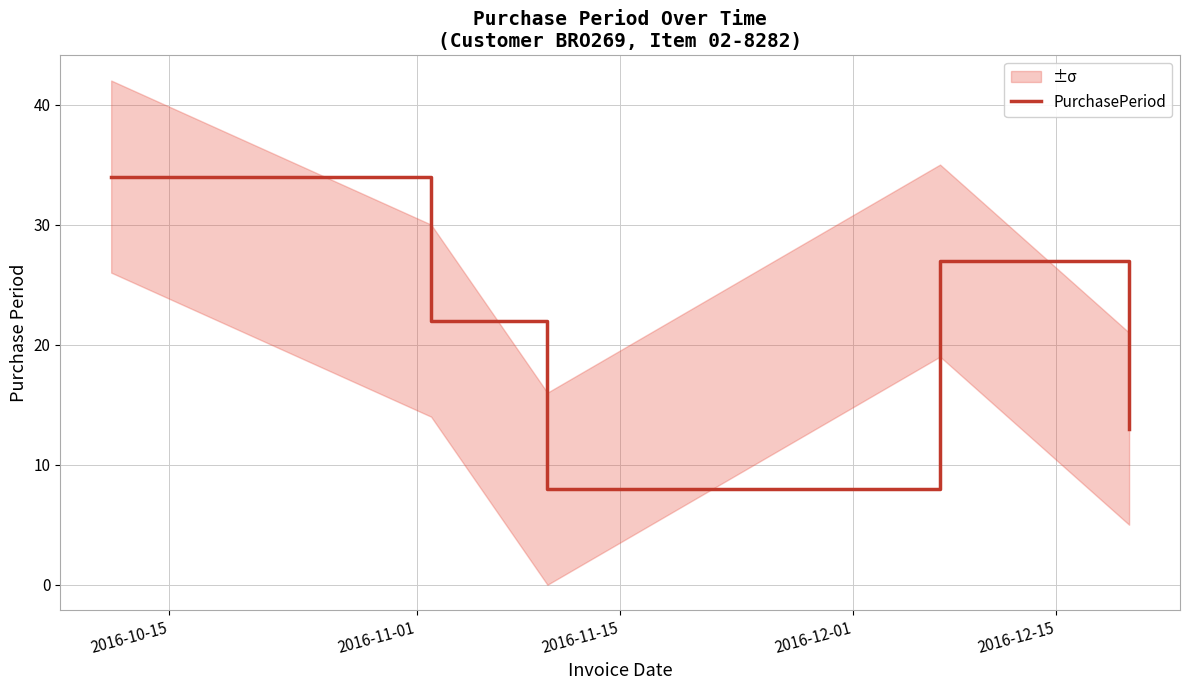

What is the minimum value for PurchasePeriod?

8